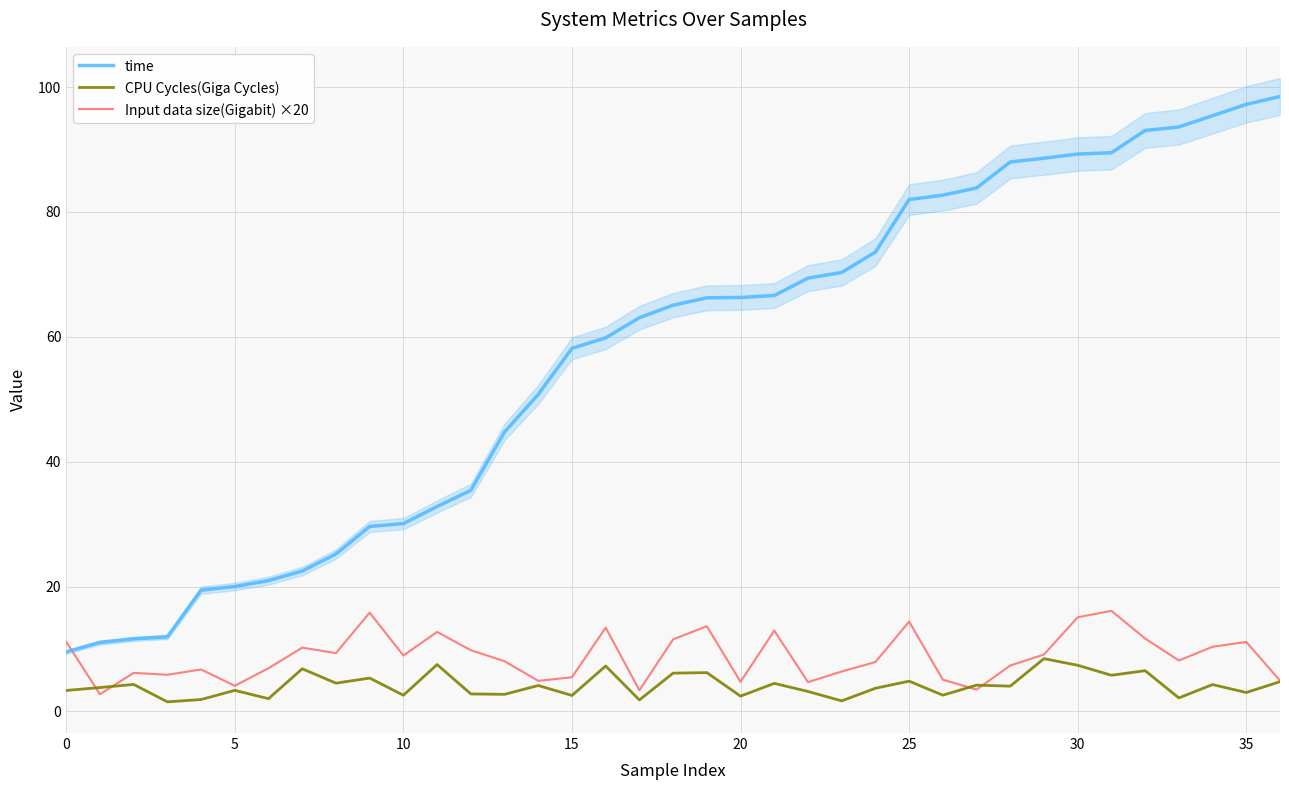

What is the lowest value of the time series?

9.5